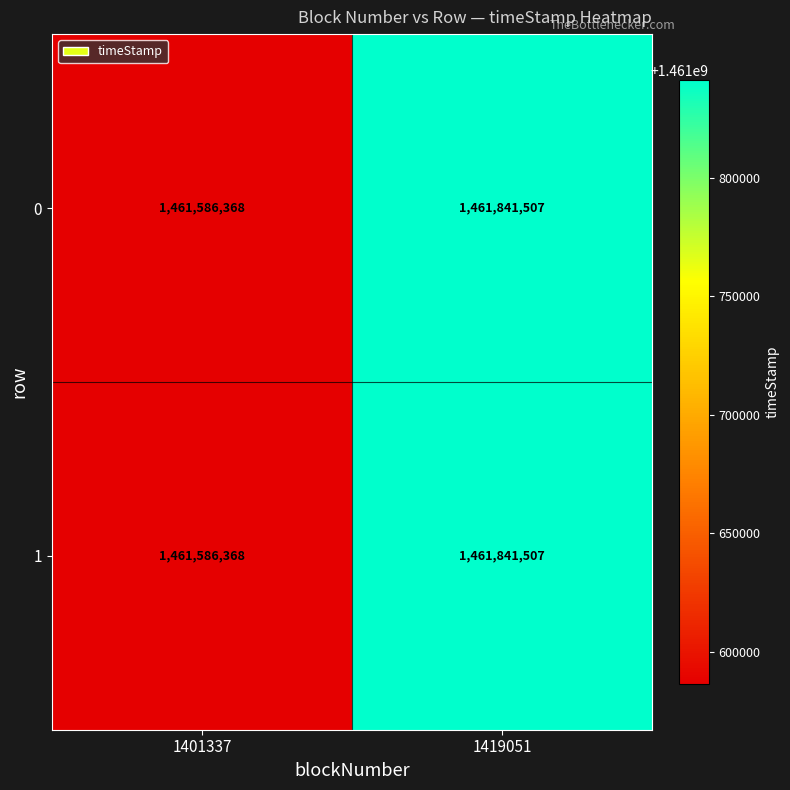

What value does the 0 series have at 1401337, to the nearest 10?

1461586370